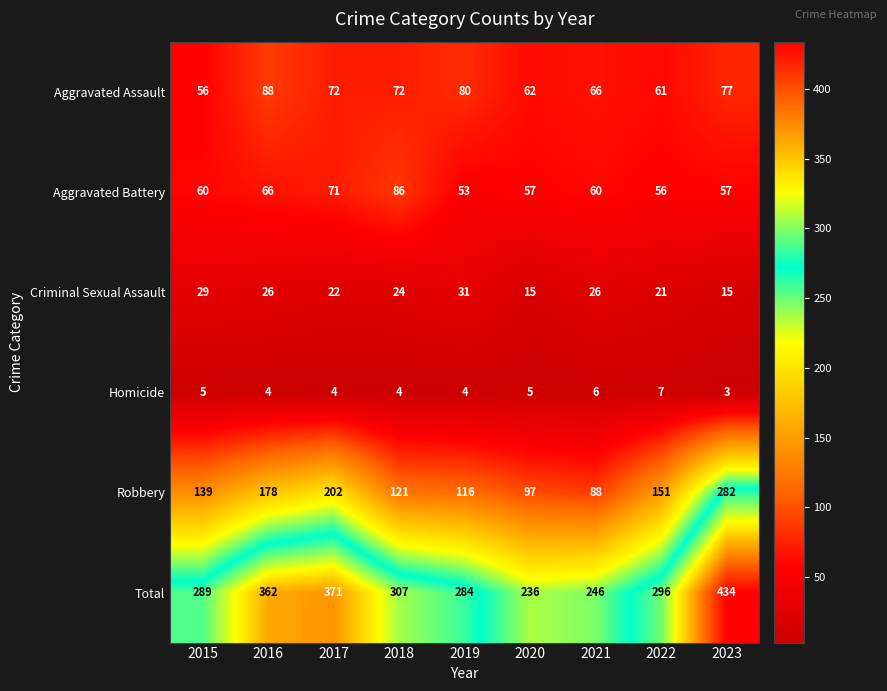

Which category has the lowest value across all series?

2023